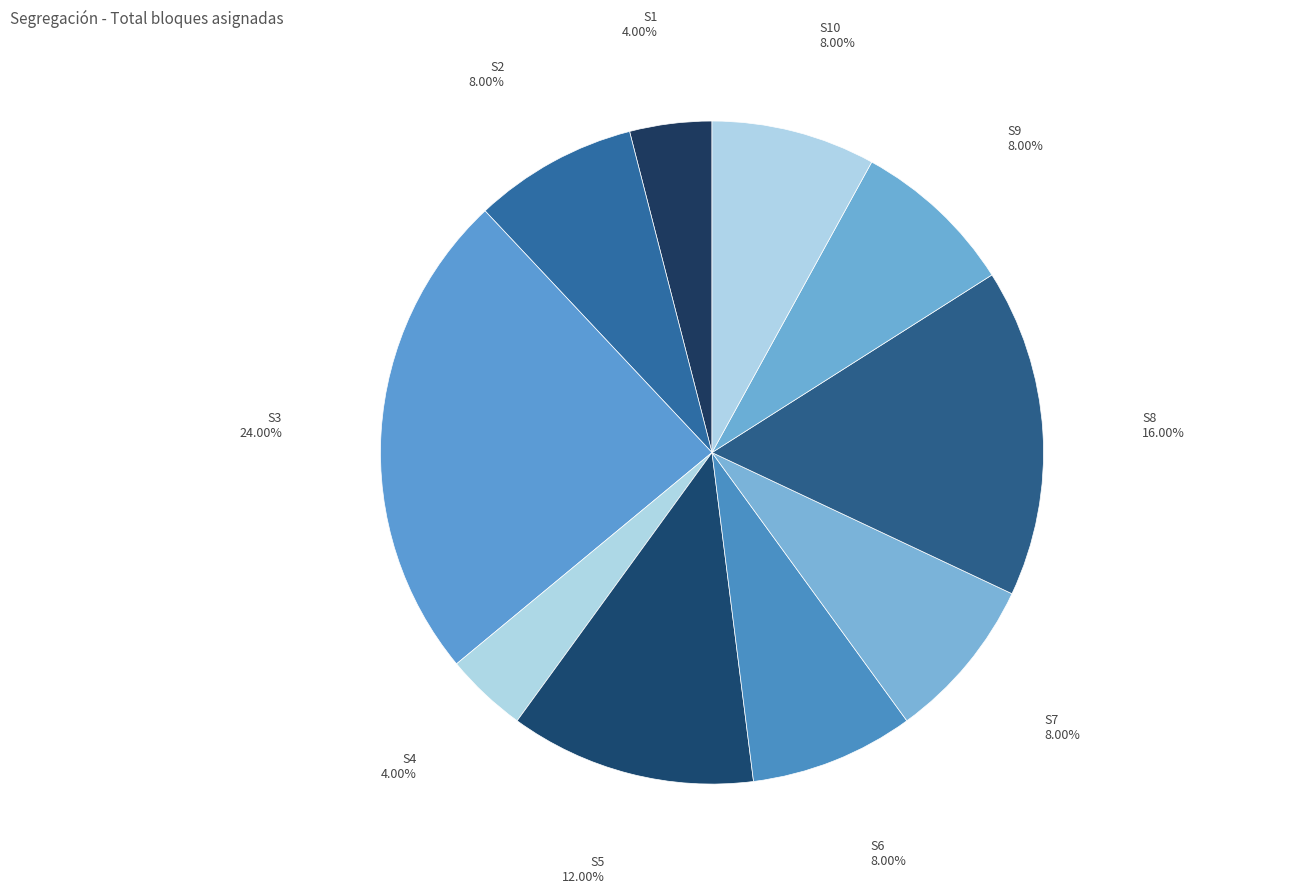

To the nearest percent, what percentage of the pie is S7?

8%